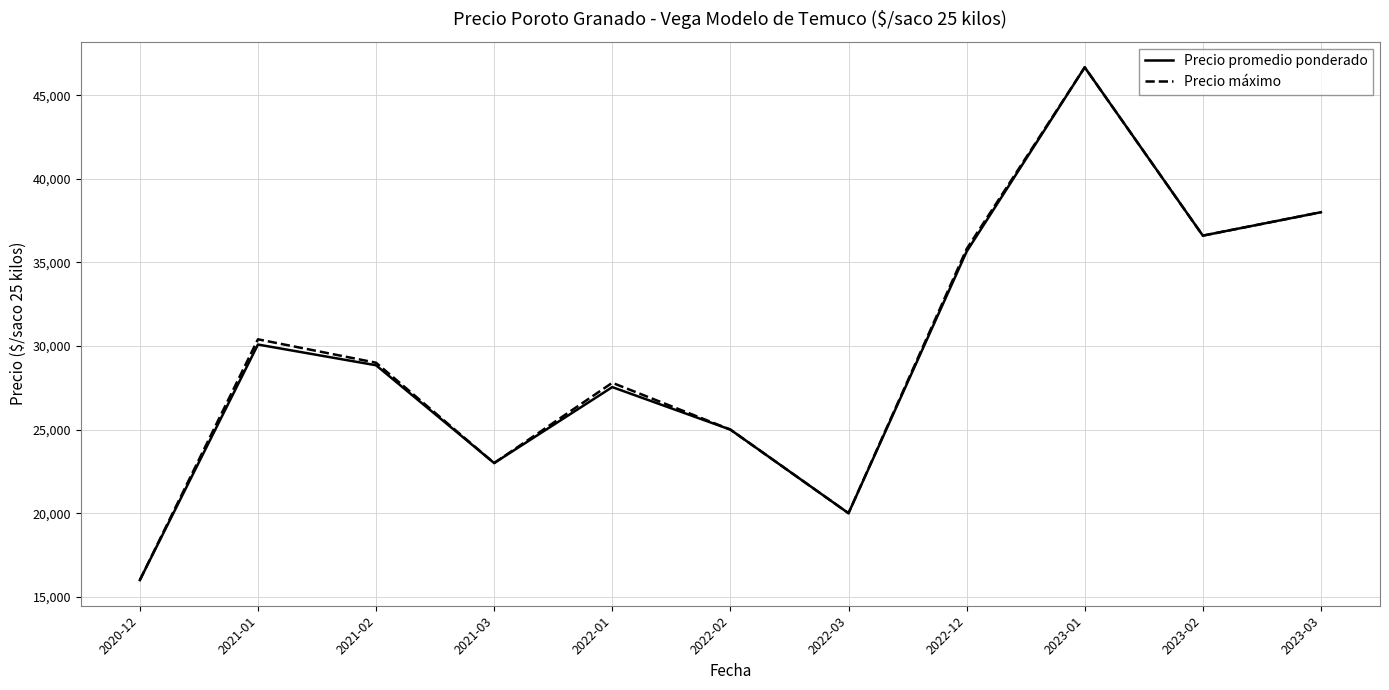

Rank the categories by Precio máximo value from lowest to highest.

2020-12, 2022-03, 2021-03, 2022-02, 2022-01, 2021-02, 2021-01, 2022-12, 2023-02, 2023-03, 2023-01